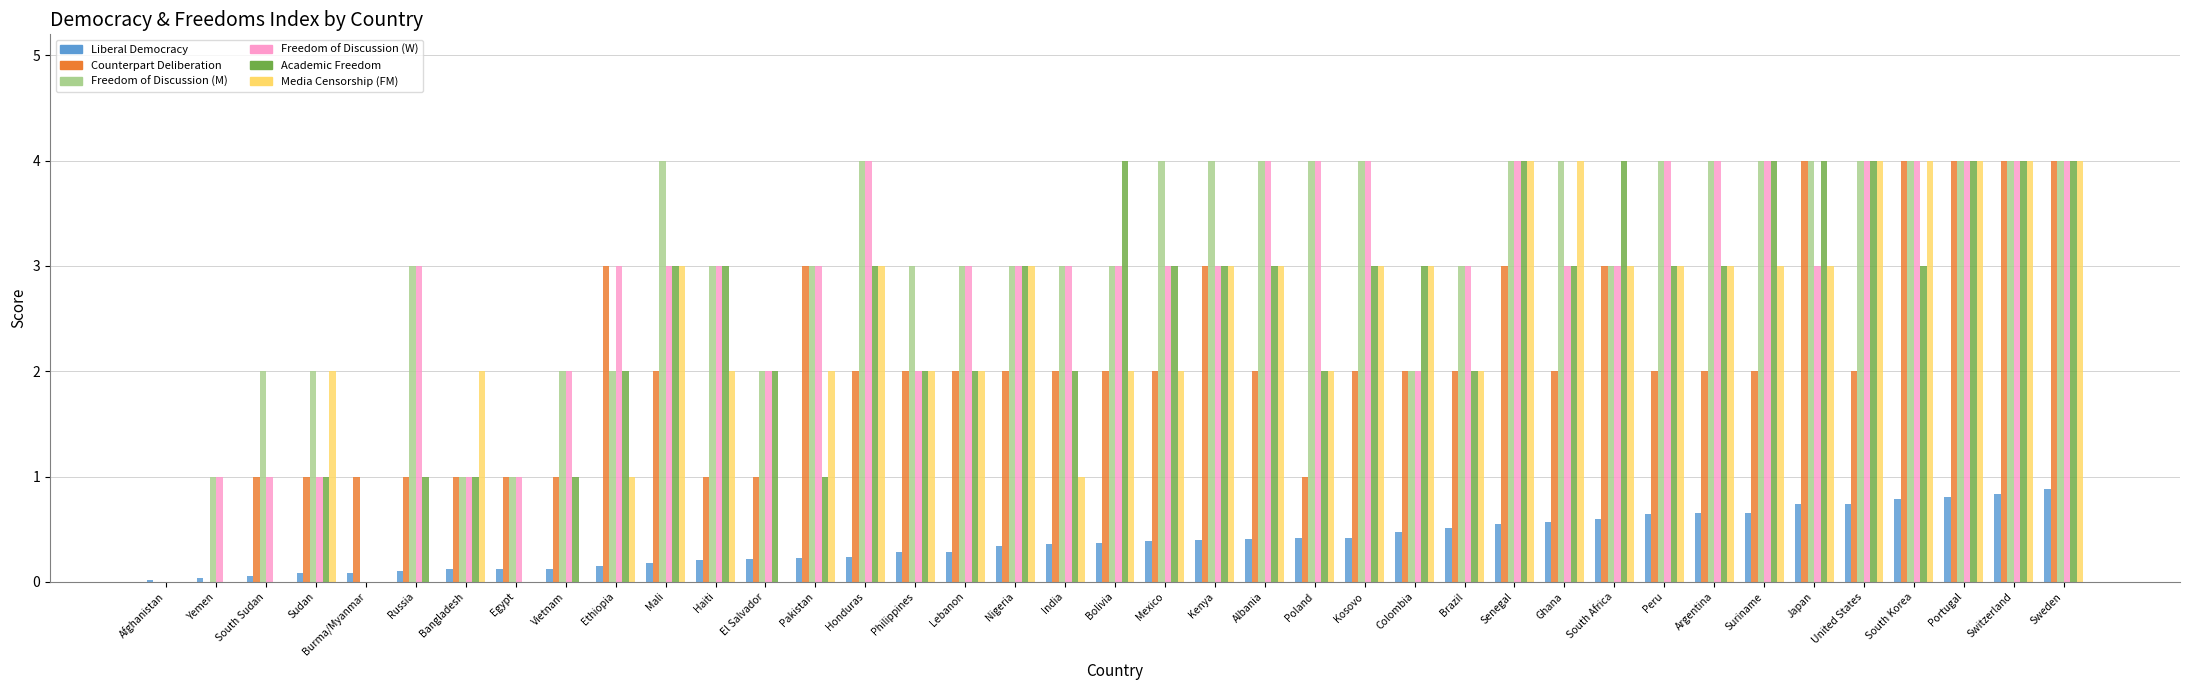

What is the maximum value shown in the chart?

4.0